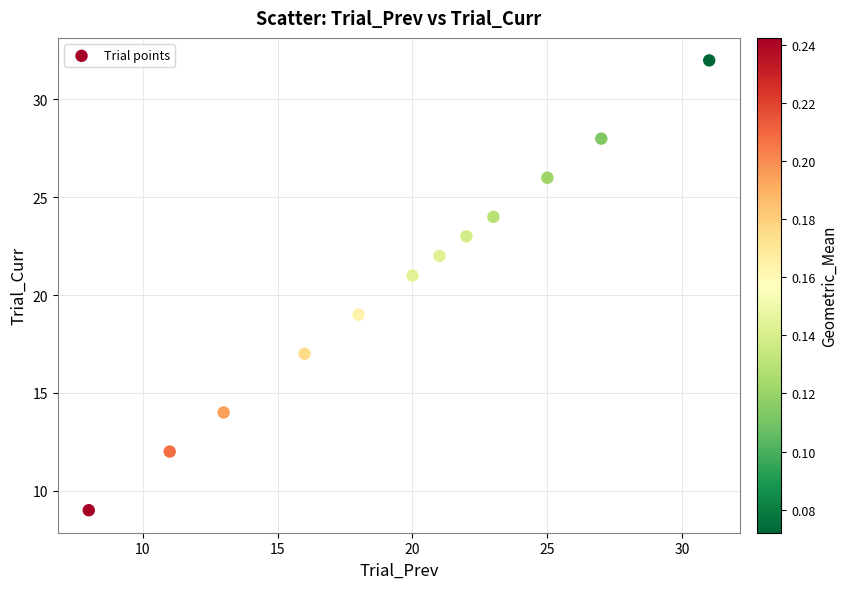

What is the average X value?

20